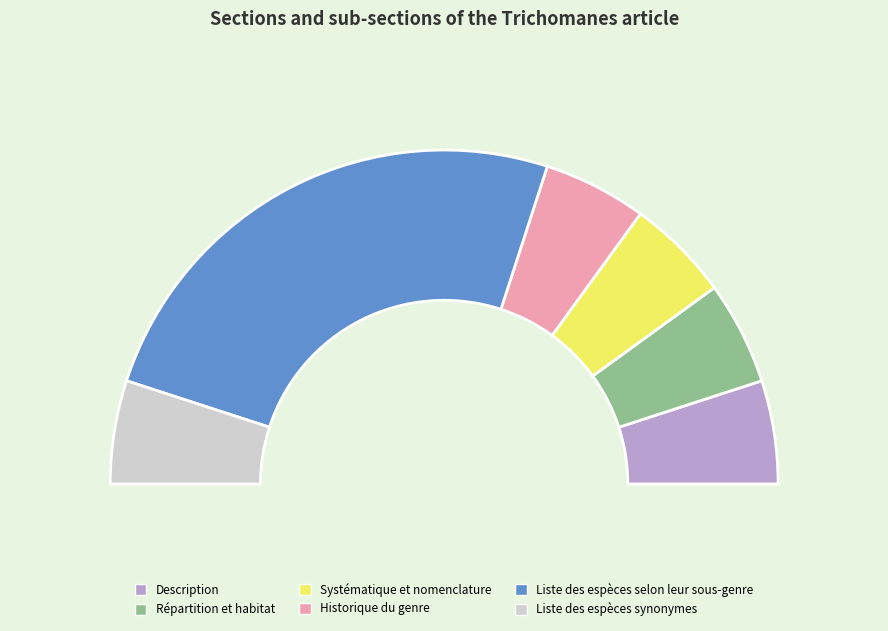

Is the sum of Historique du genre and Liste des espèces selon leur sous-genre greater than half?

Yes